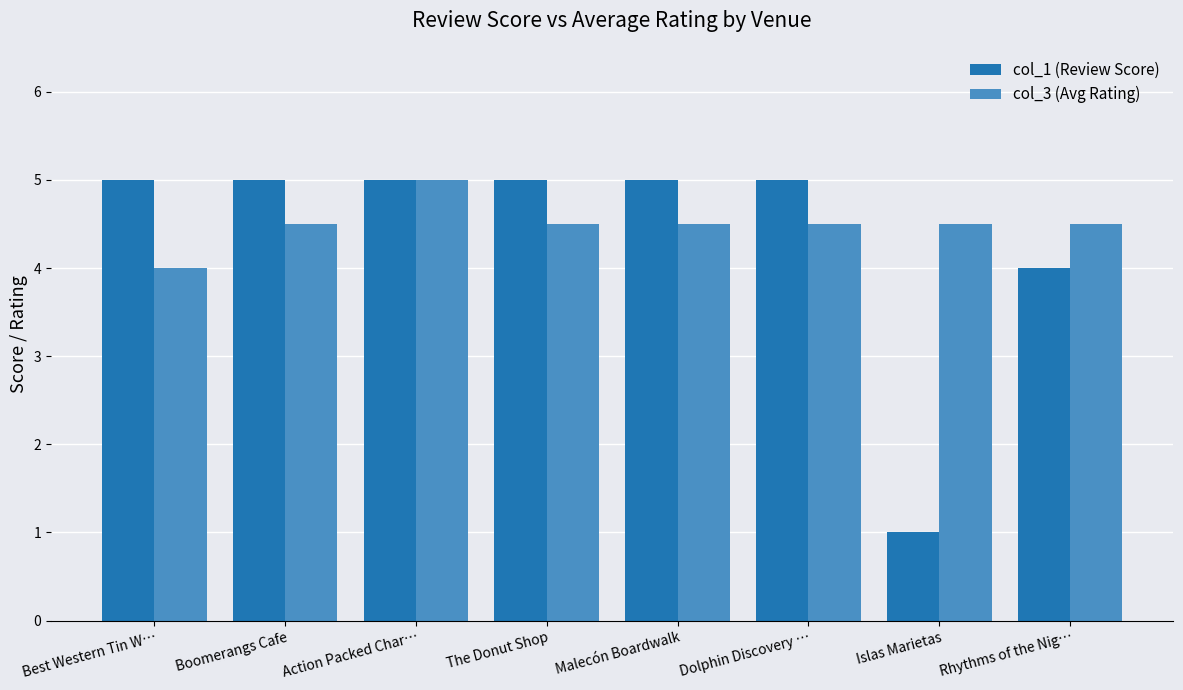

What is the greatest value displayed?

5.0